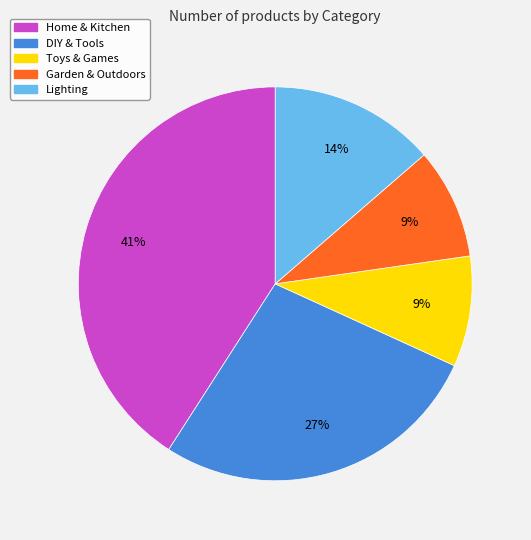

To the nearest percent, what portion does Home & Kitchen represent?

41%